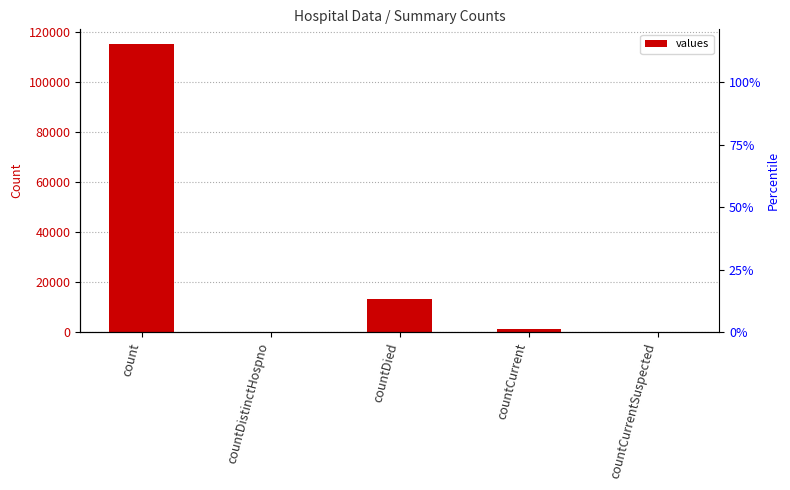

How many categories are shown in the chart?

5